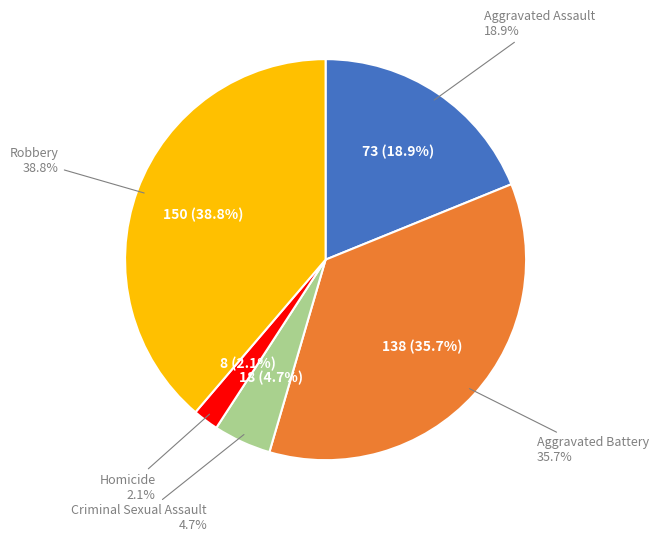

How many slices are in this pie chart?

5